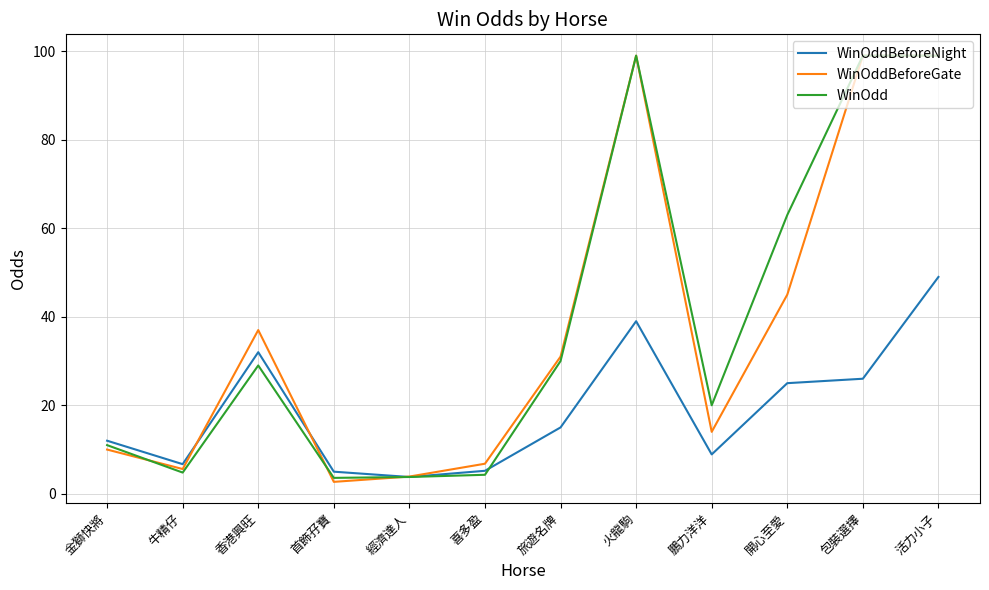

Which series changed the most between 火龍駒 and 開心至愛?

WinOddBeforeGate